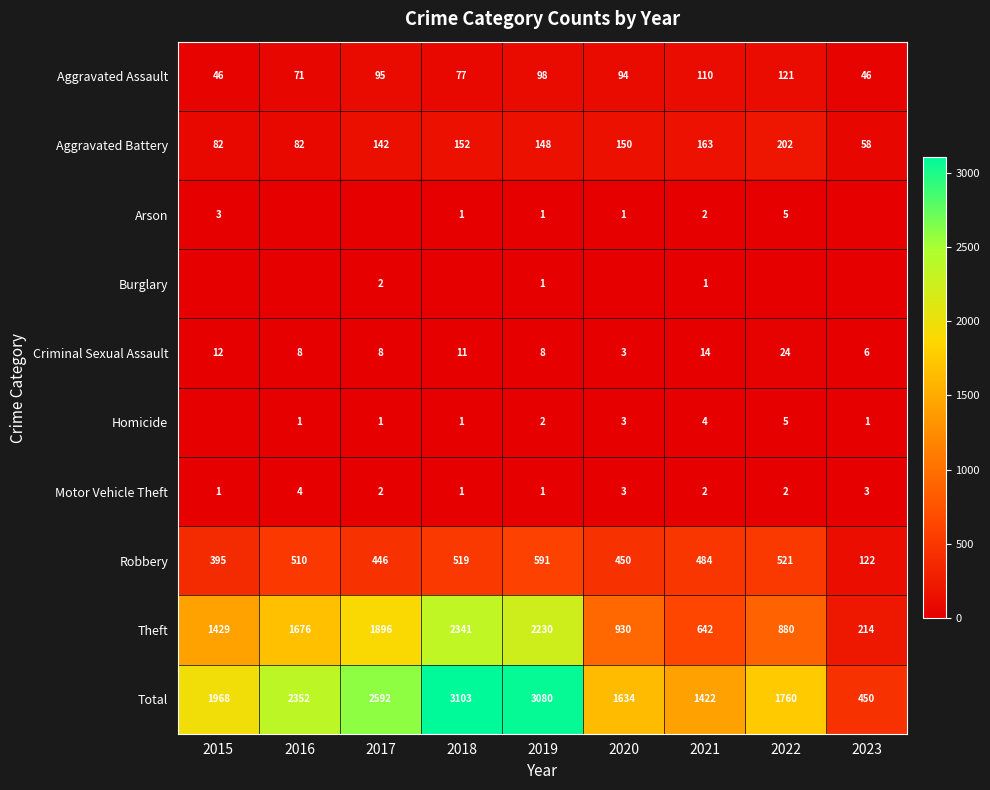

What is the average value of the Aggravated Battery series?

131